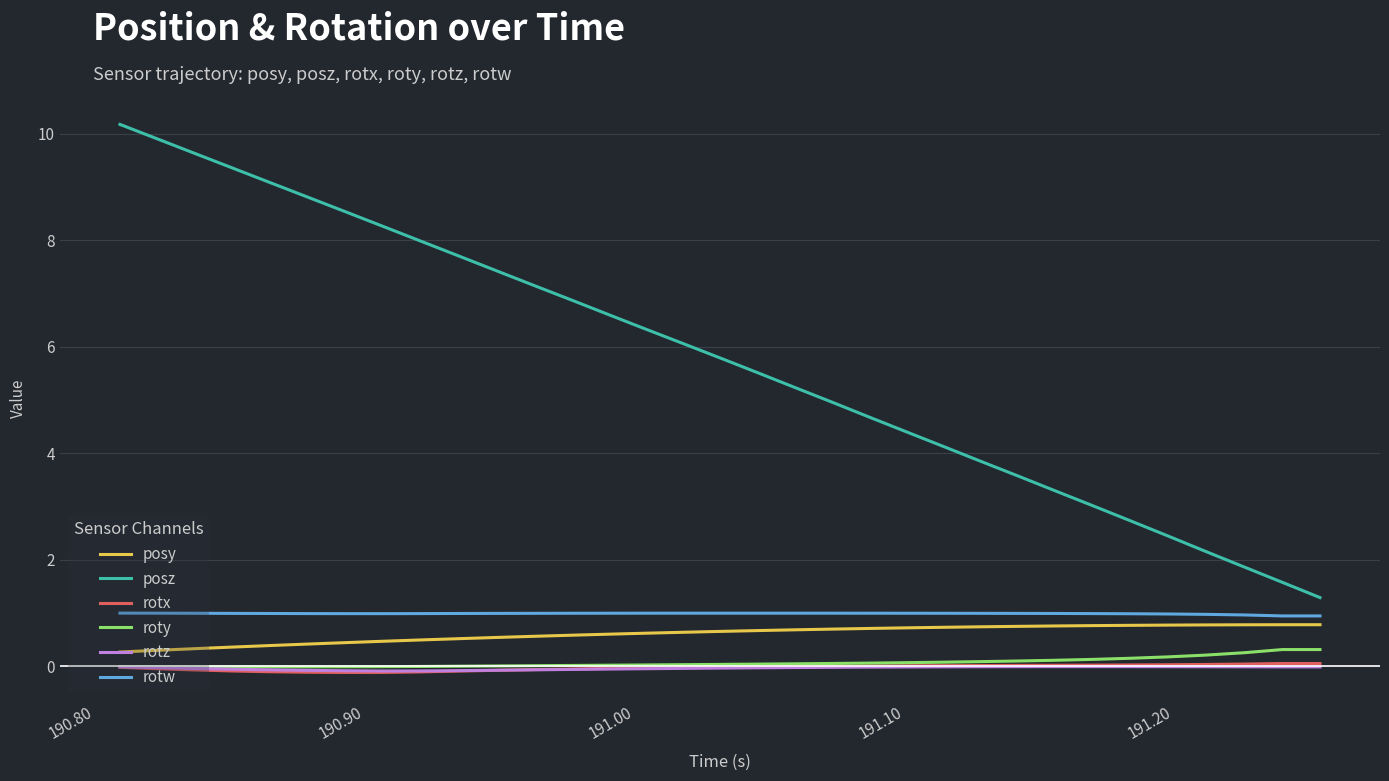

What is the difference between the maximum and minimum values in the rotw series?

0.1